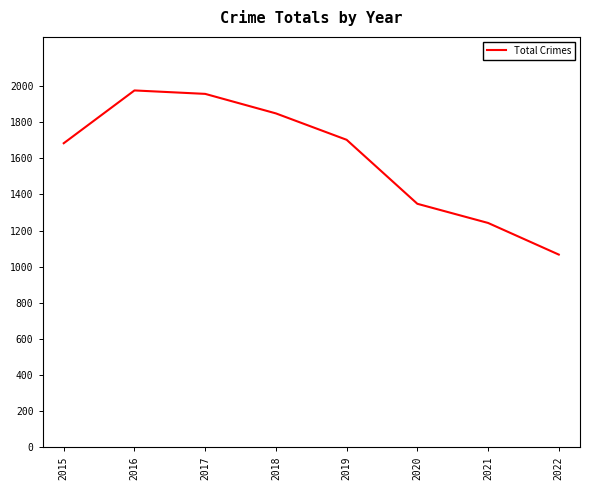

Where does the data first go above 1702?

2016